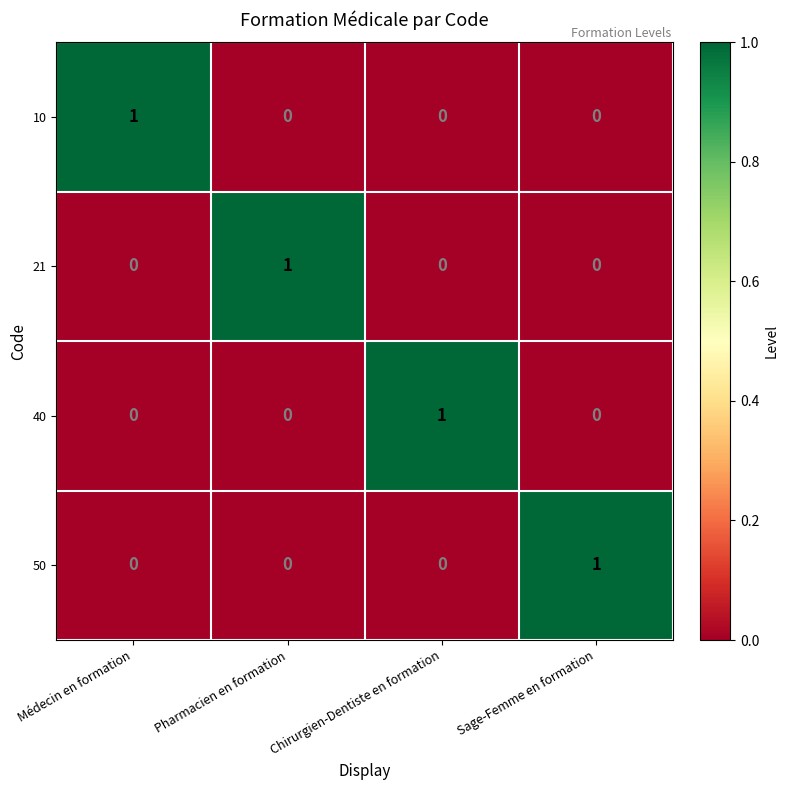

The value of 40 at Chirurgien-Dentiste en formation is 2. True or false?

False